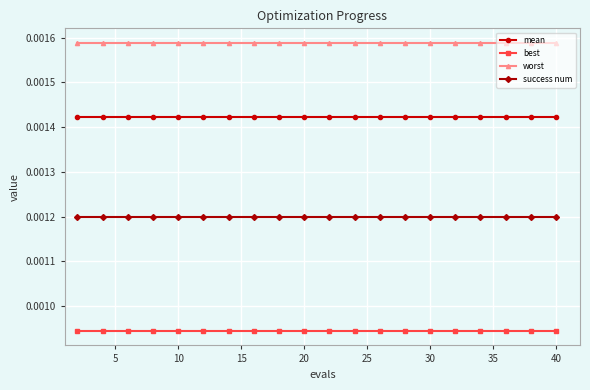

List the series in order of their peak value, highest first.

worst, mean, success num, best